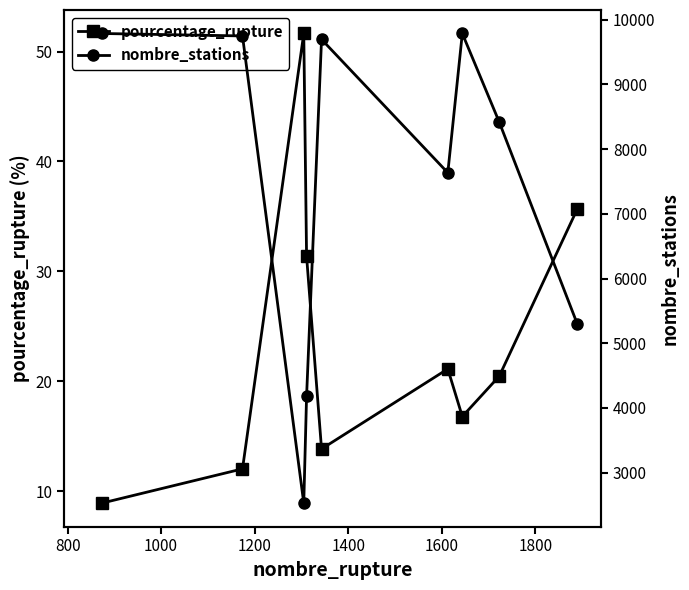

How many lines are shown in the chart?

2